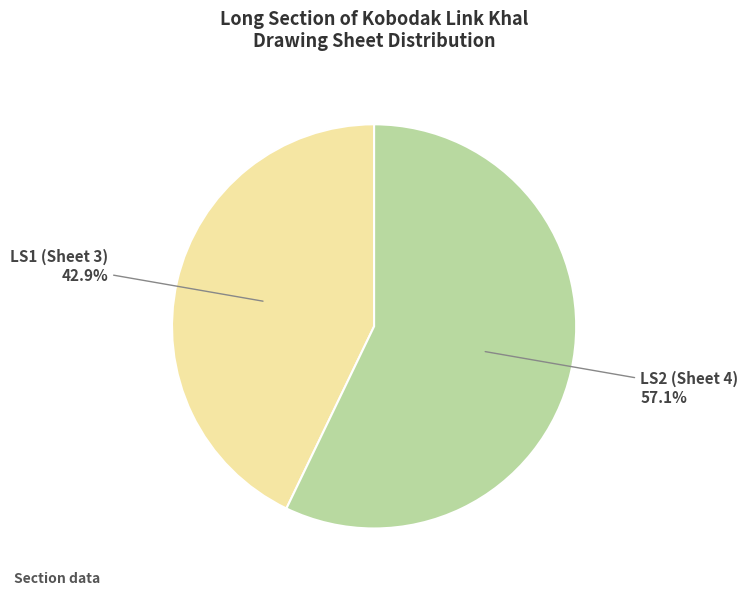

Does any single category account for the majority?

Yes